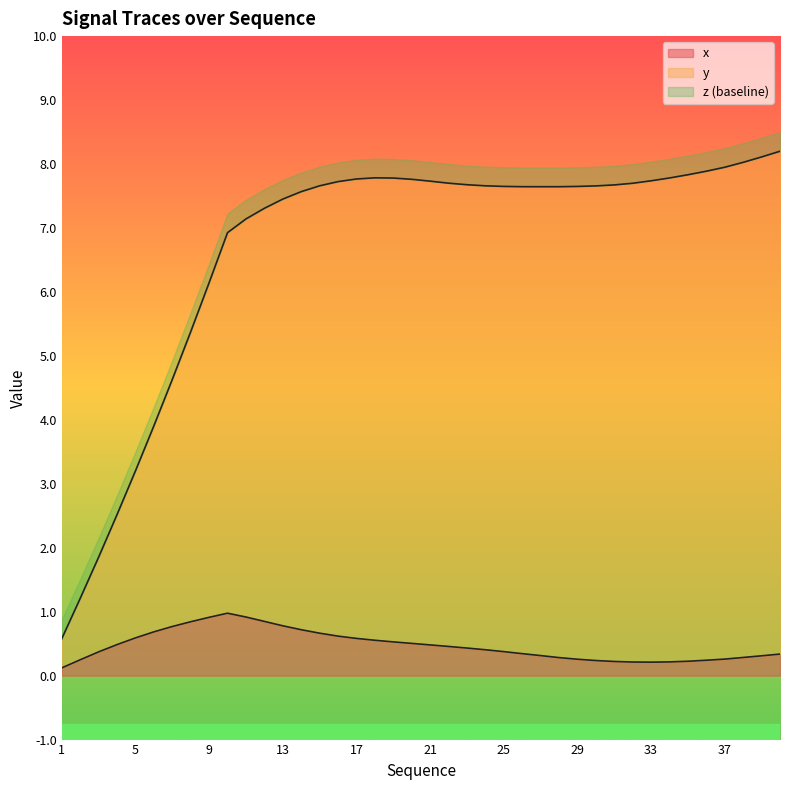

What is the smallest value displayed?

0.1